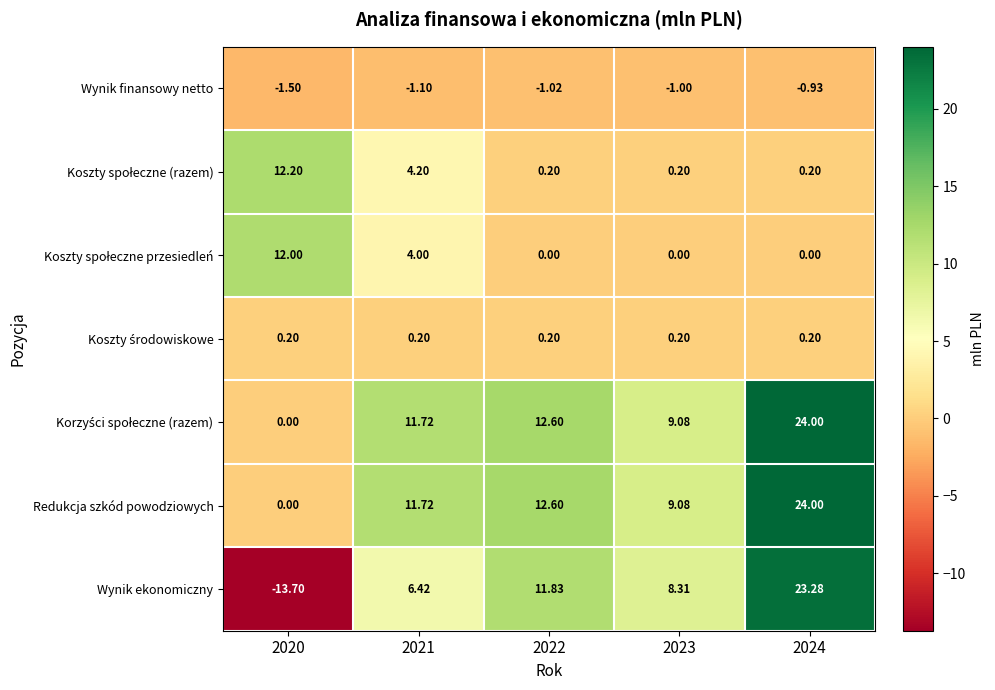

What is the total value across all series at 2021?

37.2